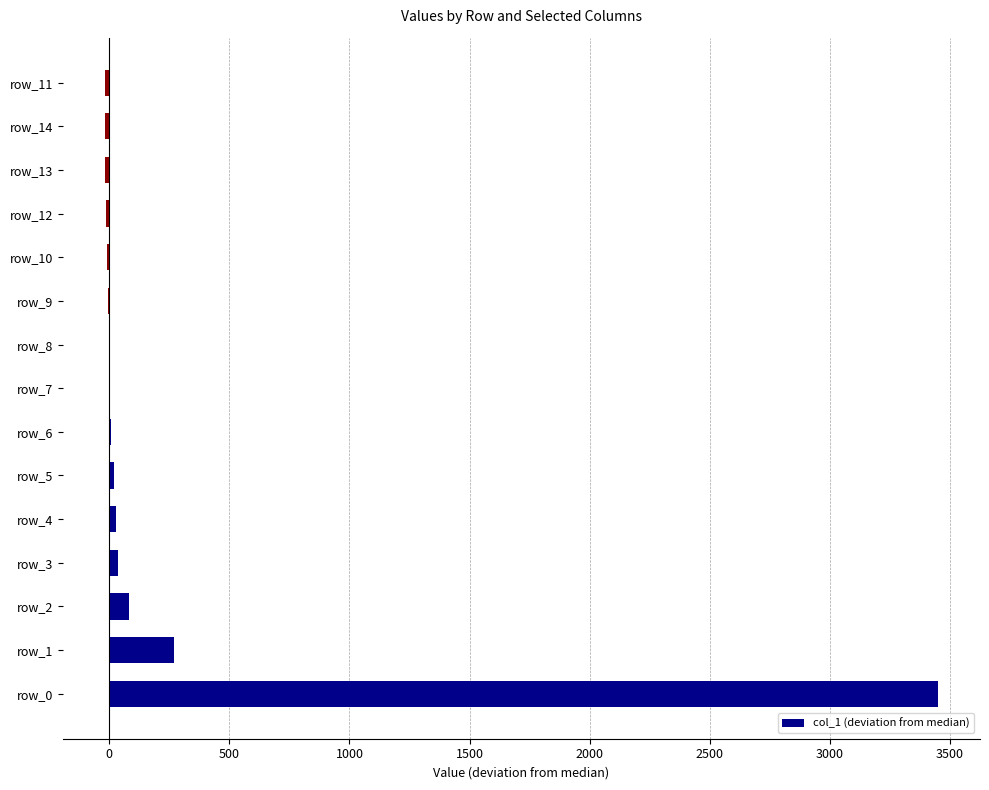

What is the sum of all values?

3800